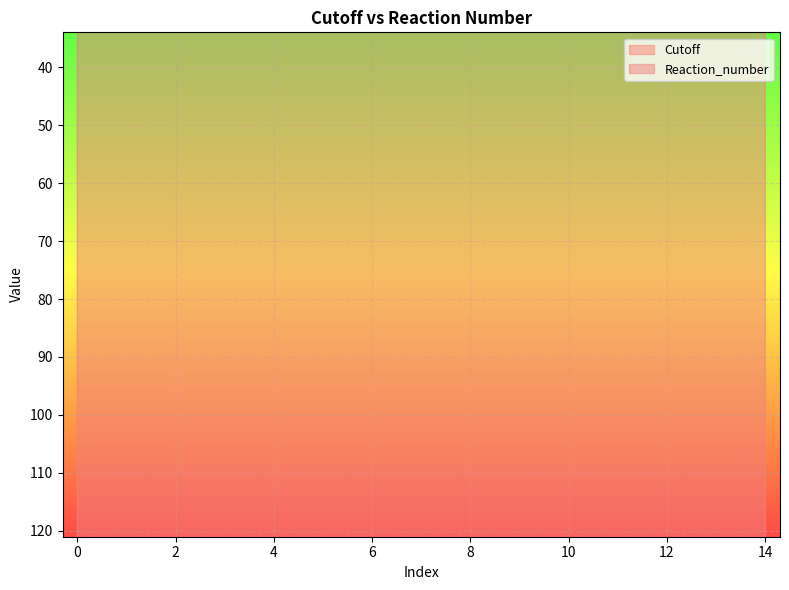

How many lines are shown in the chart?

2